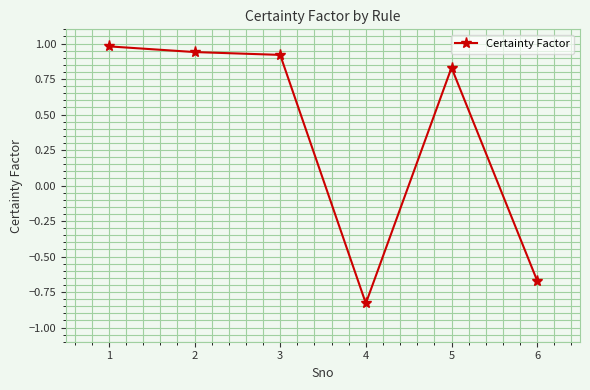

How many values are below 0?

2